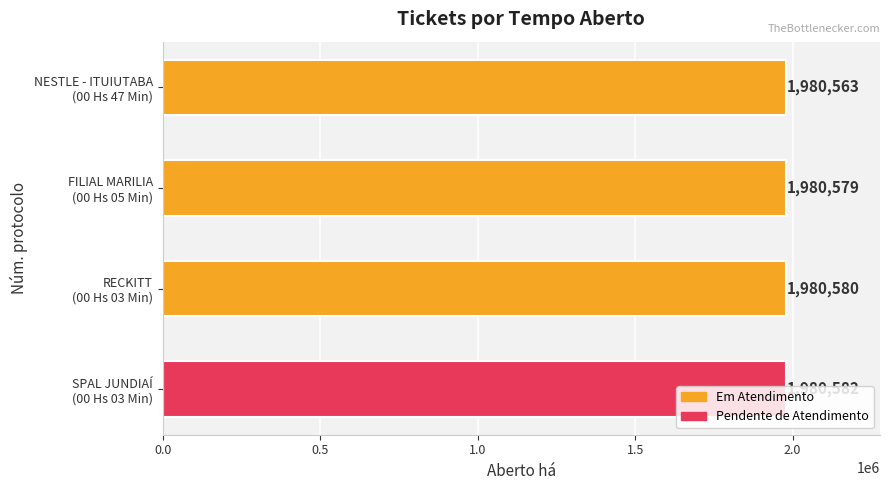

Which category has the lowest value across all series?

NESTLE - ITUIUTABA
(00 Hs 47 Min)